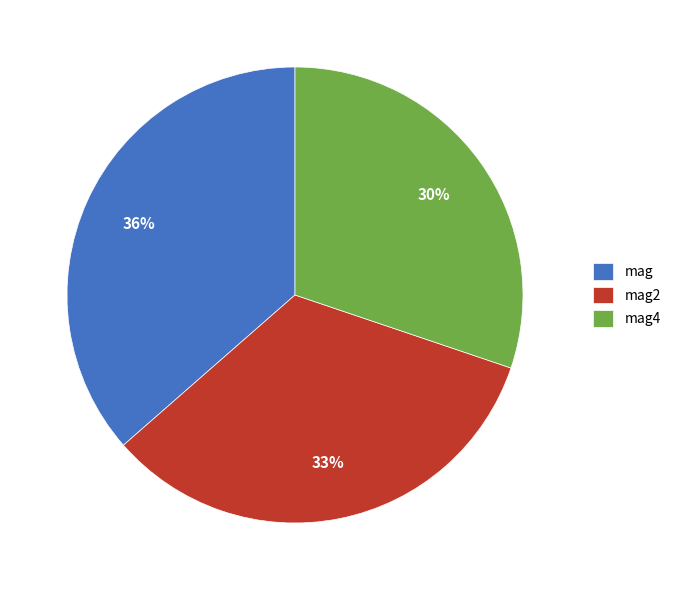

Is there any slice that represents more than half of the pie?

No